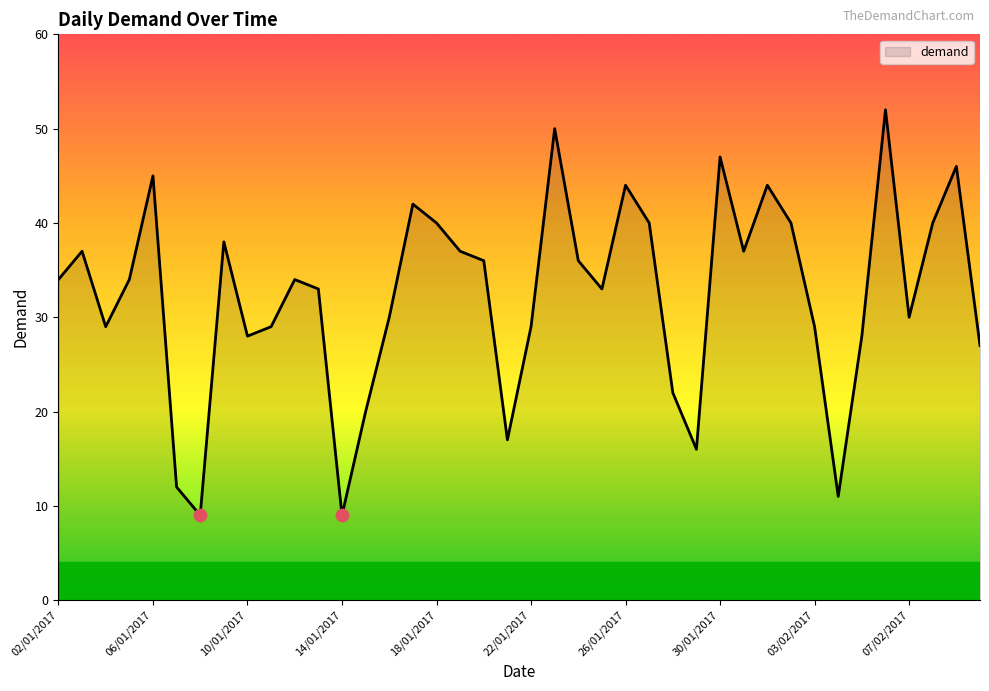

What is the difference between the maximum and minimum values?

43